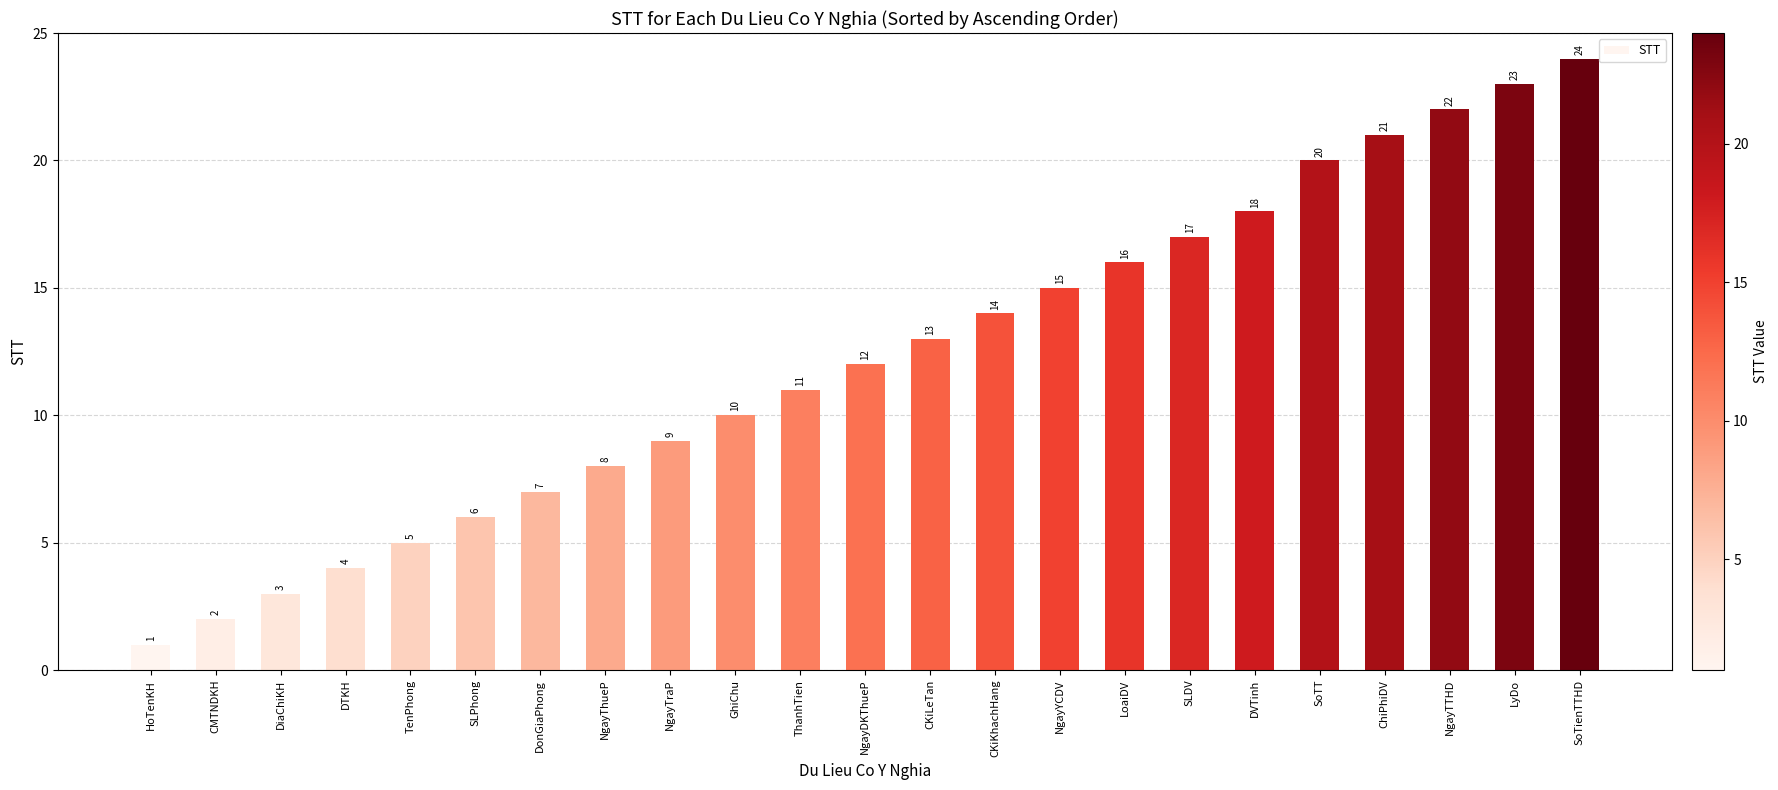

Are the bars grouped side by side (vs. stacked)?

No